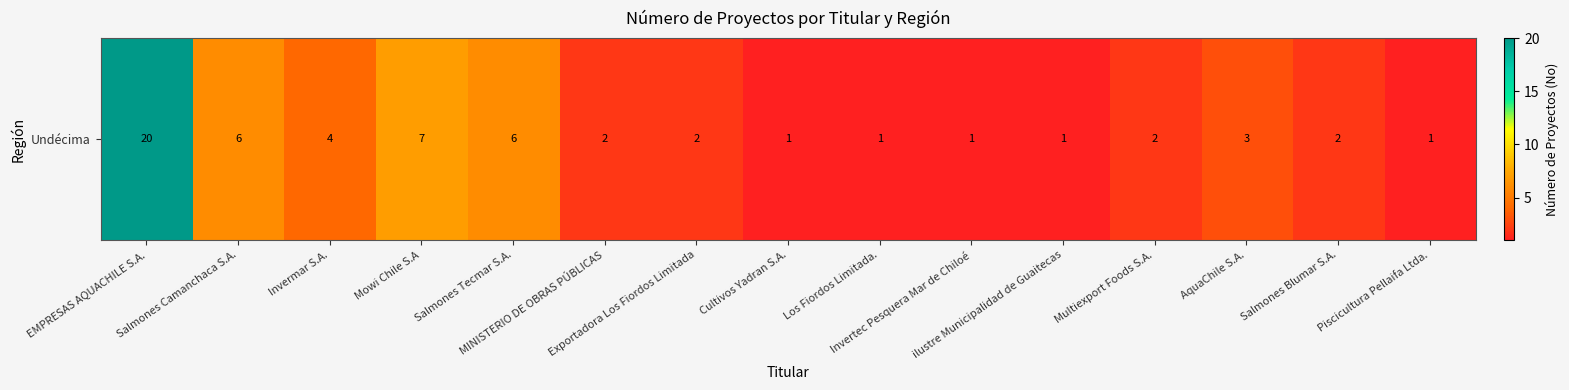

Which category has the highest value across all series?

EMPRESAS AQUACHILE S.A.